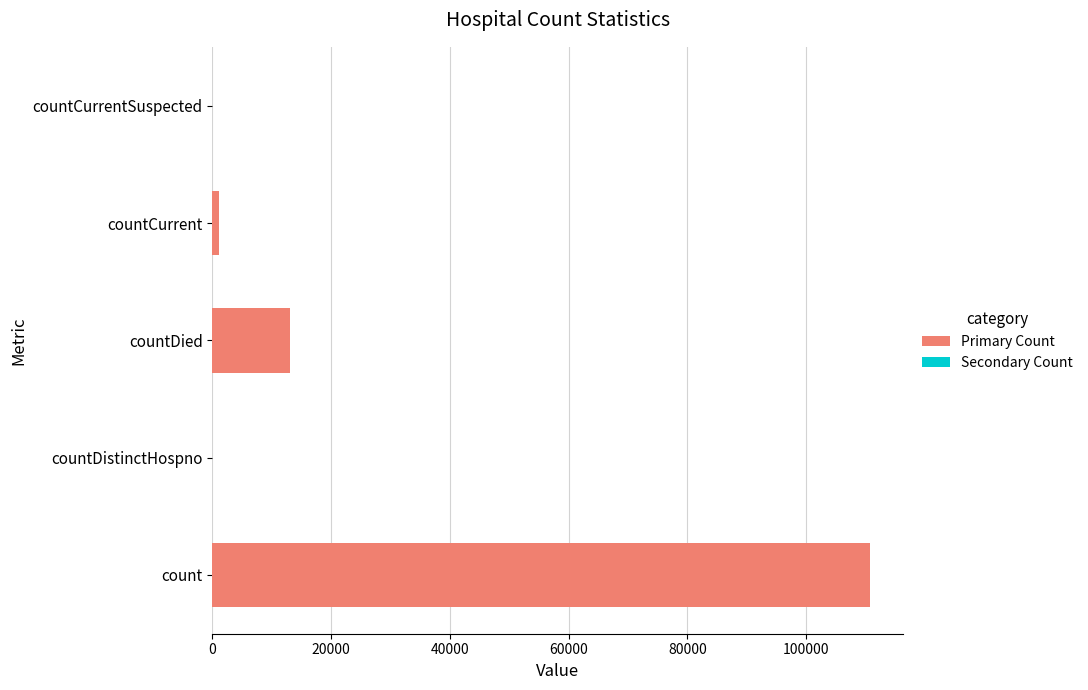

Which has a higher value, countDied or countCurrent?

countDied